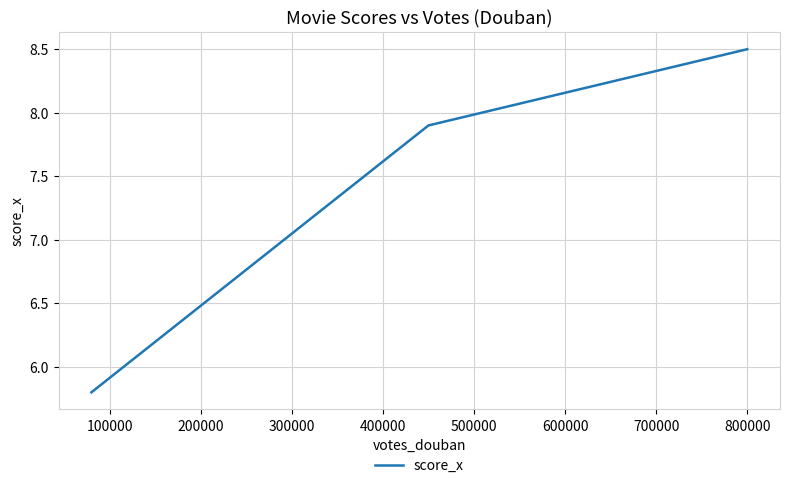

What is the difference between the values at 200000 and 0?

2.7